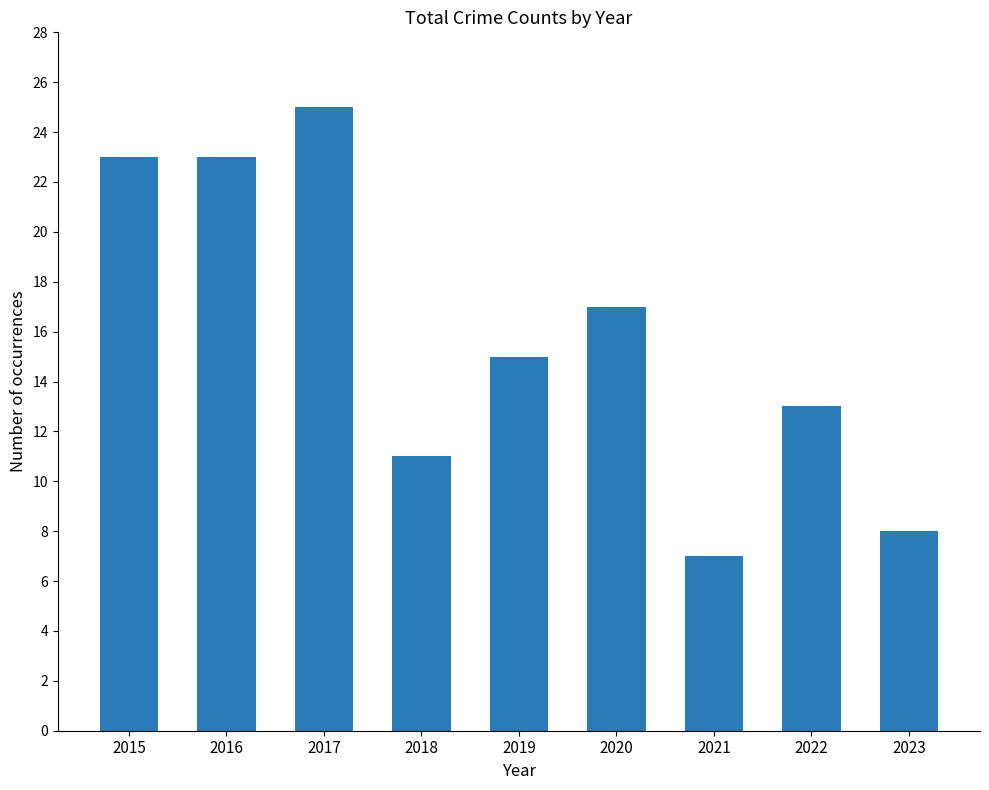

The chart shows a value of 18 at 2018. True or false?

False